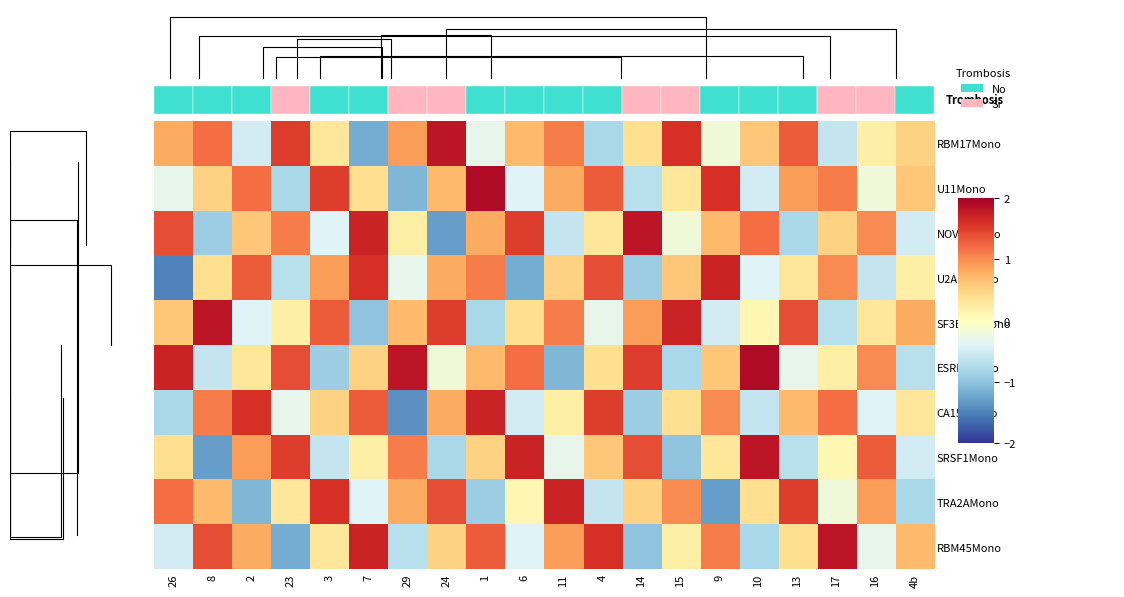

Reading left to right, transcribe all the data shown in this chart.

RBM17Mono: 26=0.8	8=1.2	2=-0.5	23=1.5	3=0.3	7=-1.2	29=0.9	24=1.8	1=-0.3	6=0.7	11=1.1	4=-0.8	14=0.4	15=1.6	9=-0.2	10=0.6	13=1.3	17=-0.6	16=0.2	4b=0.5
U11Mono: 26=-0.3	8=0.5	2=1.2	23=-0.8	3=1.5	7=0.4	29=-1.1	24=0.7	1=1.9	6=-0.4	11=0.8	4=1.3	14=-0.7	15=0.3	9=1.6	10=-0.5	13=0.9	17=1.1	16=-0.2	4b=0.6
NOVA1Mono: 26=1.4	8=-0.9	2=0.6	23=1.1	3=-0.4	7=1.7	29=0.2	24=-1.3	1=0.8	6=1.5	11=-0.6	4=0.3	14=1.8	15=-0.2	9=0.7	10=1.2	13=-0.8	17=0.5	16=1.0	4b=-0.5
U2AF1Mono: 26=-1.5	8=0.4	2=1.3	23=-0.7	3=0.9	7=1.6	29=-0.3	24=0.8	1=1.1	6=-1.2	11=0.5	4=1.4	14=-0.9	15=0.6	9=1.7	10=-0.4	13=0.3	17=1.0	16=-0.6	4b=0.2
SF3BTV1Mono: 26=0.6	8=1.8	2=-0.4	23=0.2	3=1.3	7=-1.0	29=0.7	24=1.5	1=-0.8	6=0.4	11=1.1	4=-0.3	14=0.9	15=1.7	9=-0.5	10=0.1	13=1.4	17=-0.7	16=0.3	4b=0.8
ESRP2Mono: 26=1.7	8=-0.6	2=0.3	23=1.4	3=-0.9	7=0.5	29=1.8	24=-0.2	1=0.7	6=1.2	11=-1.1	4=0.4	14=1.5	15=-0.8	9=0.6	10=1.9	13=-0.3	17=0.2	16=1.0	4b=-0.7
CA150Mono: 26=-0.8	8=1.1	2=1.6	23=-0.3	3=0.5	7=1.3	29=-1.4	24=0.8	1=1.7	6=-0.5	11=0.2	4=1.5	14=-0.9	15=0.4	9=1.0	10=-0.6	13=0.7	17=1.2	16=-0.4	4b=0.3
SRSF1Mono: 26=0.4	8=-1.3	2=0.9	23=1.5	3=-0.6	7=0.2	29=1.1	24=-0.8	1=0.5	6=1.7	11=-0.3	4=0.6	14=1.4	15=-1.0	9=0.3	10=1.8	13=-0.7	17=0.1	16=1.3	4b=-0.5
TRA2AMono: 26=1.2	8=0.7	2=-1.1	23=0.3	3=1.6	7=-0.4	29=0.8	24=1.4	1=-0.9	6=0.1	11=1.7	4=-0.6	14=0.5	15=1.0	9=-1.3	10=0.4	13=1.5	17=-0.2	16=0.9	4b=-0.8
RBM45Mono: 26=-0.5	8=1.4	2=0.8	23=-1.2	3=0.3	7=1.7	29=-0.7	24=0.5	1=1.3	6=-0.4	11=0.9	4=1.6	14=-1.0	15=0.2	9=1.1	10=-0.8	13=0.4	17=1.8	16=-0.3	4b=0.7